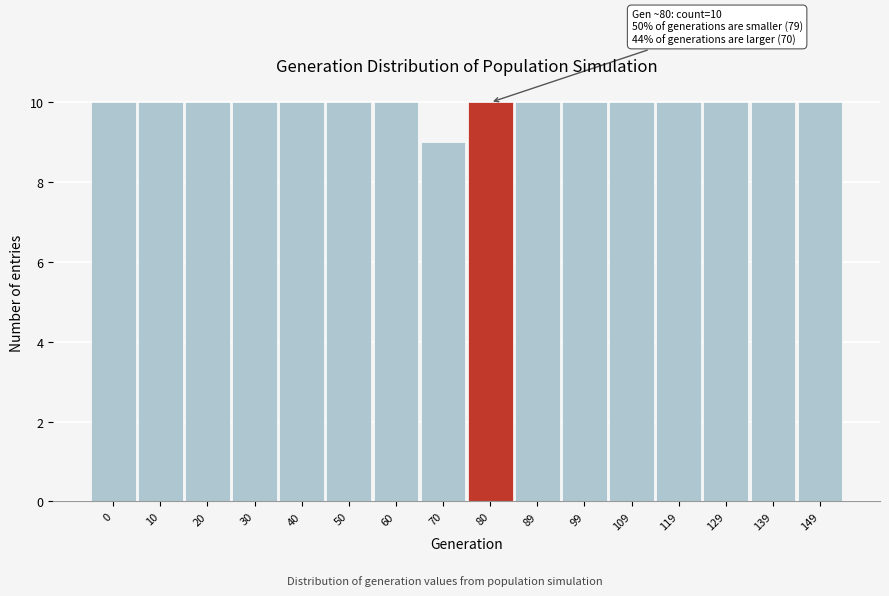

Reading left to right, extract all data points from this chart.

10	10	10	10	10	10	10	9	10	10	10	10	10	10	10	10